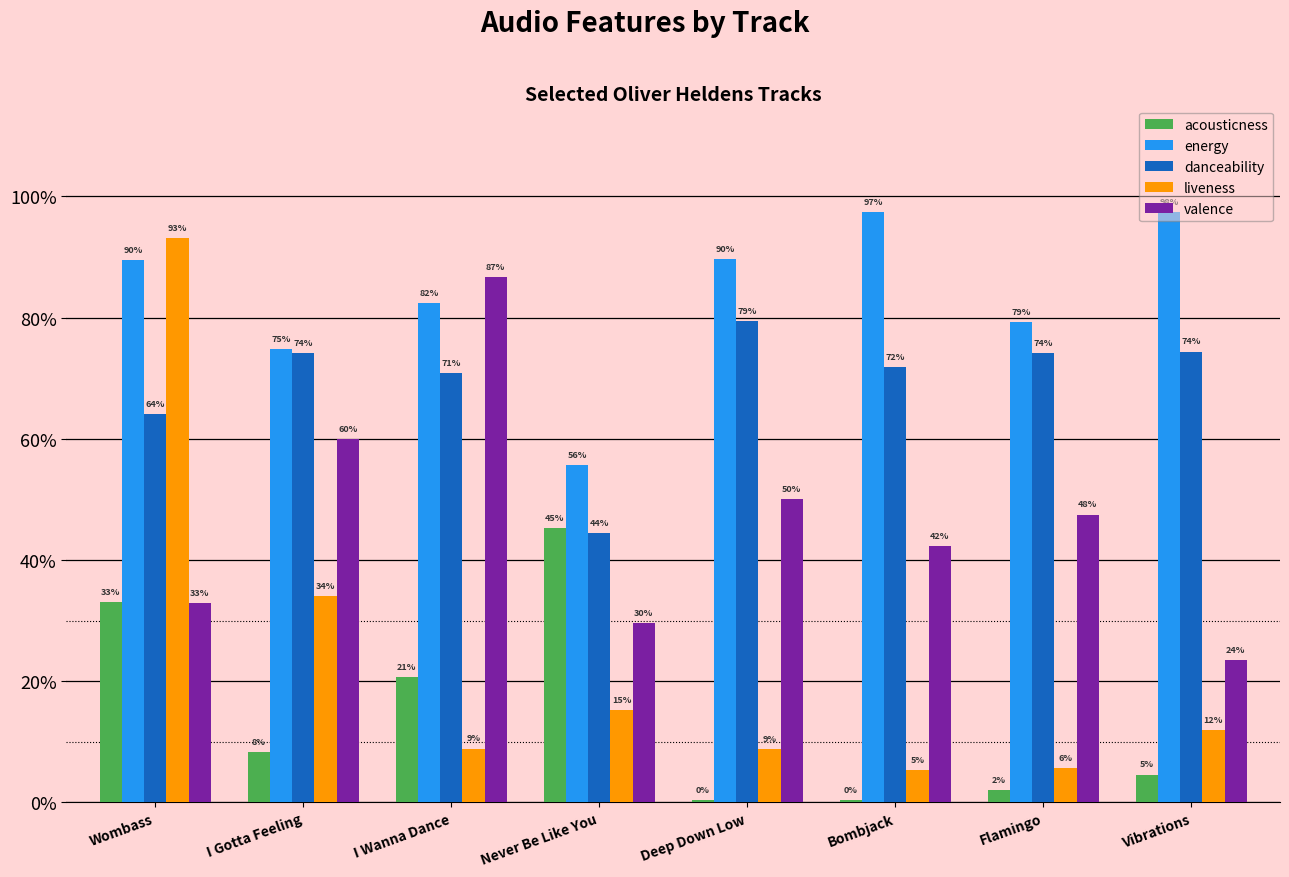

Are the bars horizontal?

No